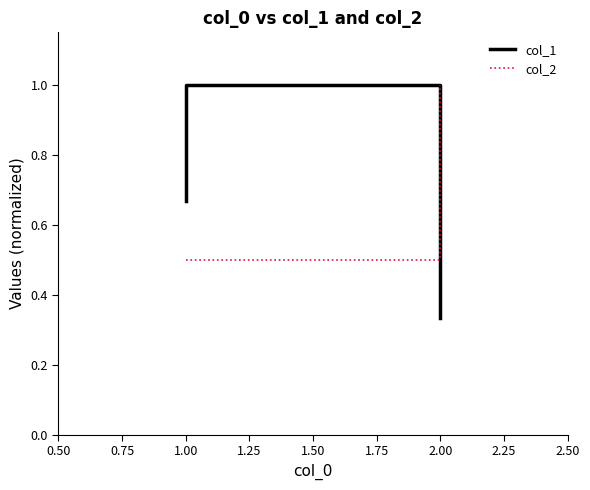

Rank the series by their maximum value, from lowest to highest.

col_1, col_2